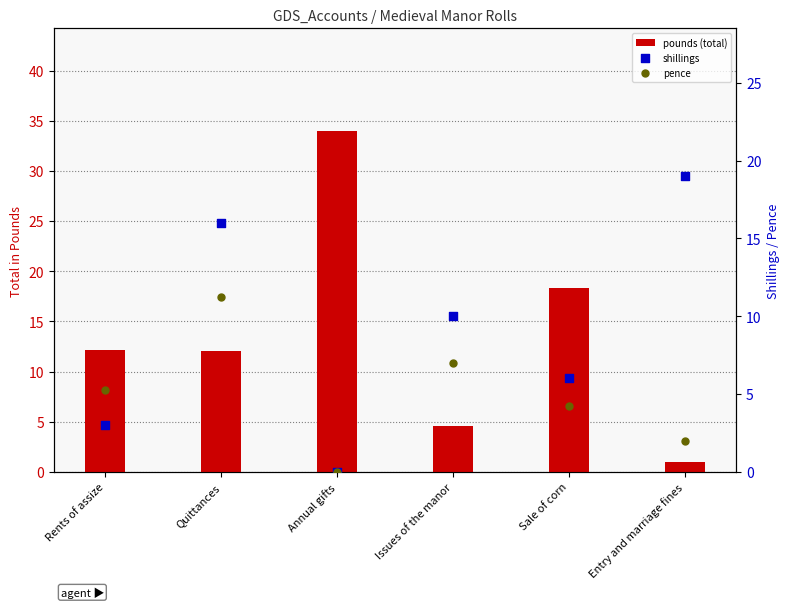

What are all the series names shown in the legend?

pounds (total), shillings, pence